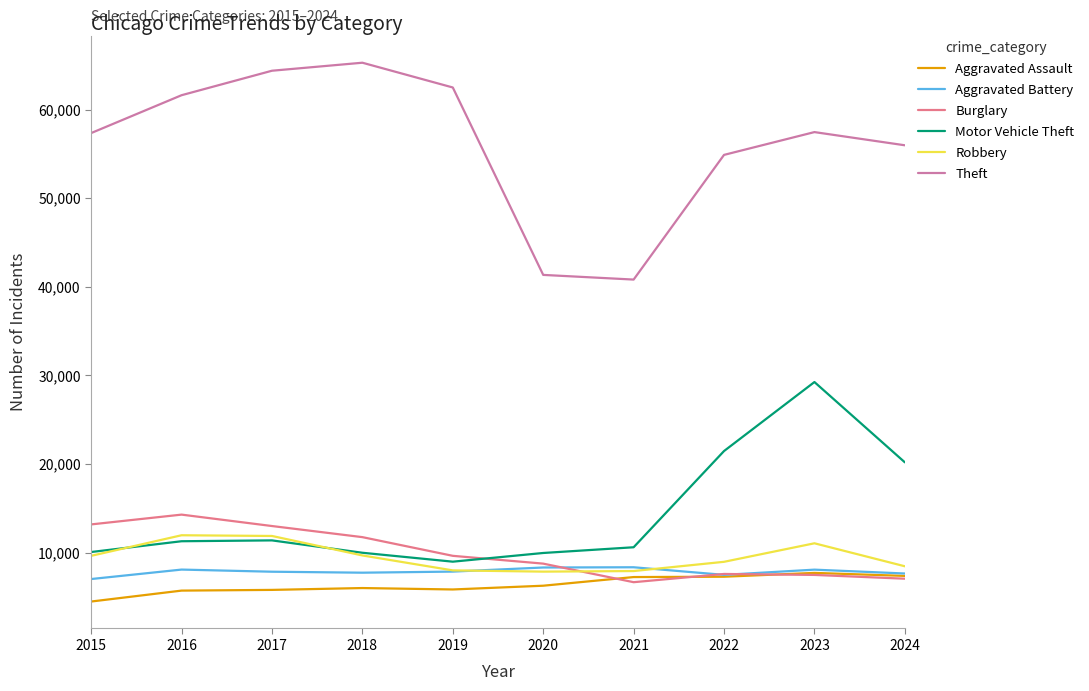

List the series in order of their peak value, lowest first.

Aggravated Assault, Aggravated Battery, Robbery, Burglary, Motor Vehicle Theft, Theft